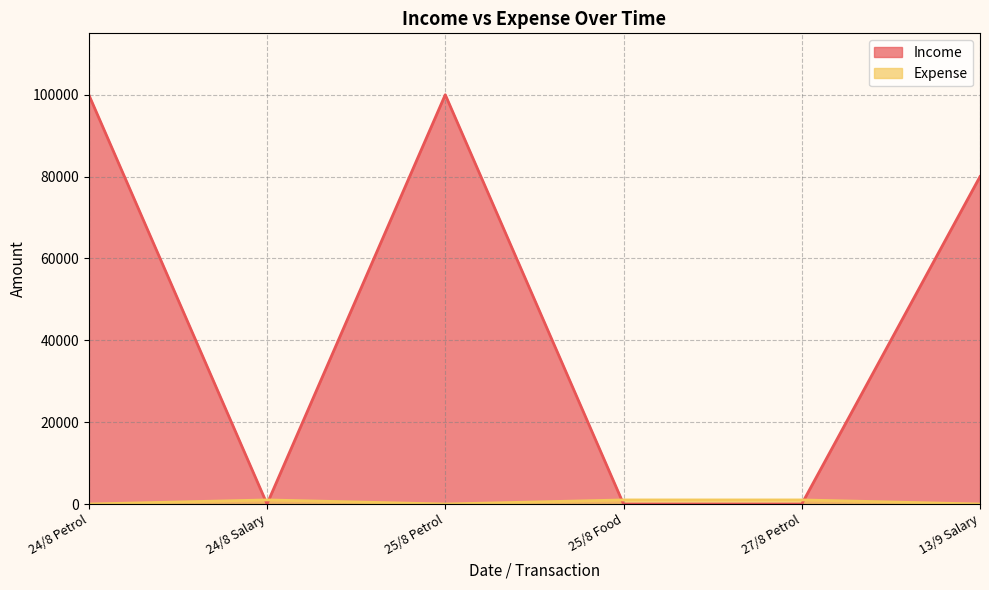

Rank the series at 27/8 Petrol from highest to lowest value.

Expense, Income